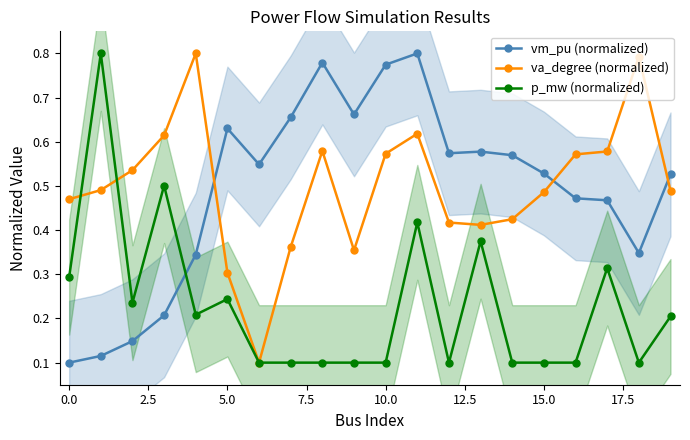

Count the p_mw (normalized) values in the range 0 to 1.

20